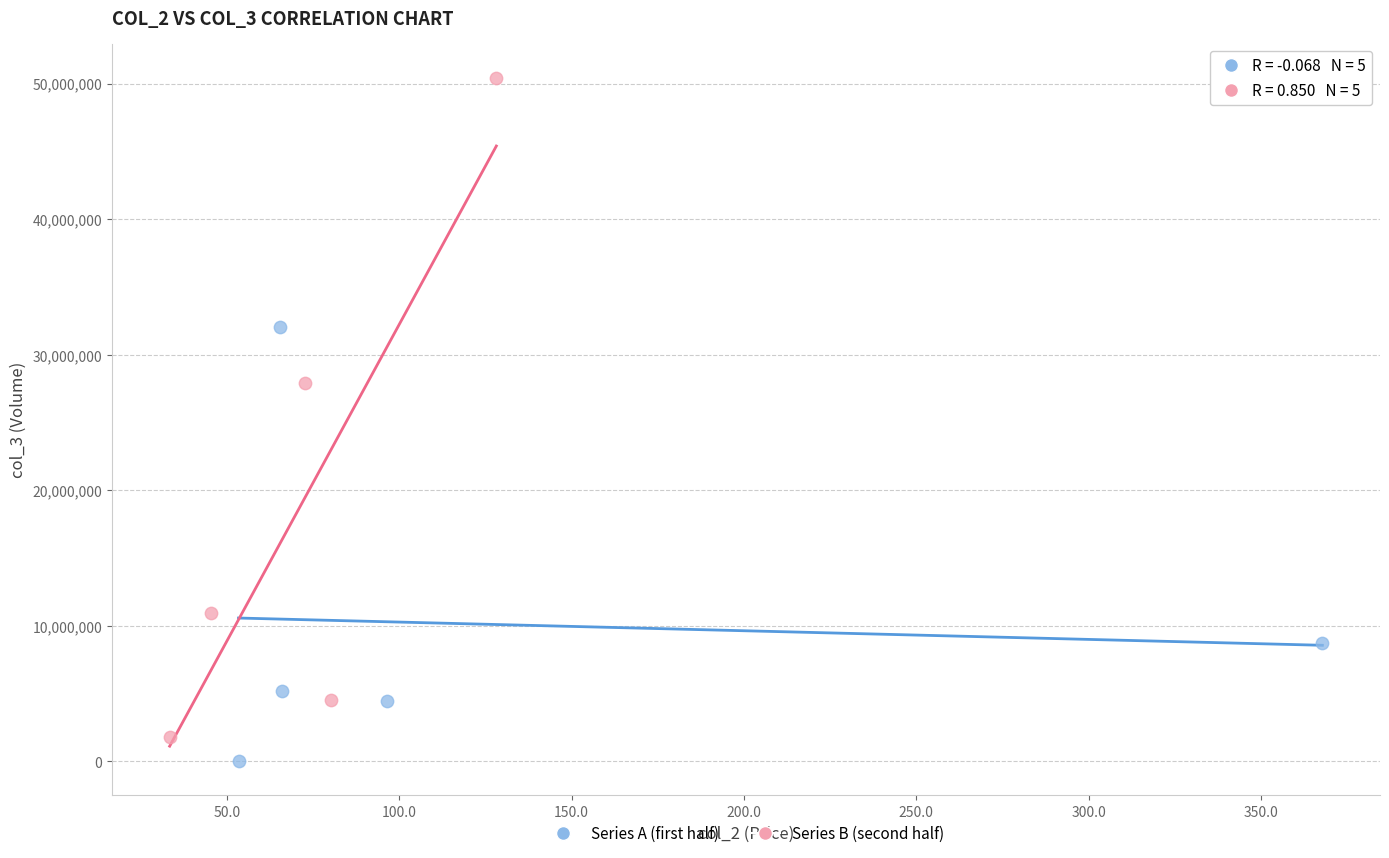

Which series contains the highest Y value?

Series B (second half)